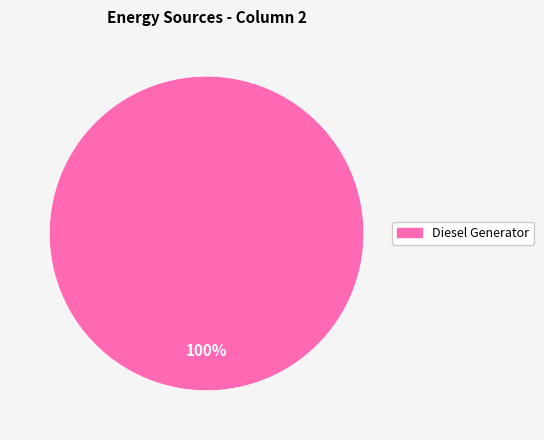

Is it true that Diesel Generator is 100% of the pie?

True